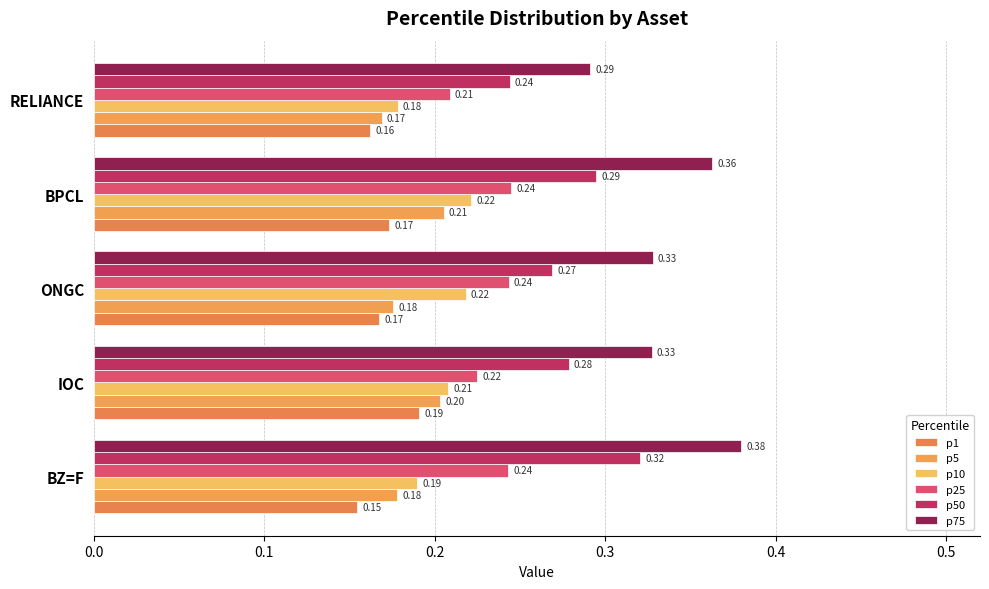

How many distinct data groups are displayed?

6